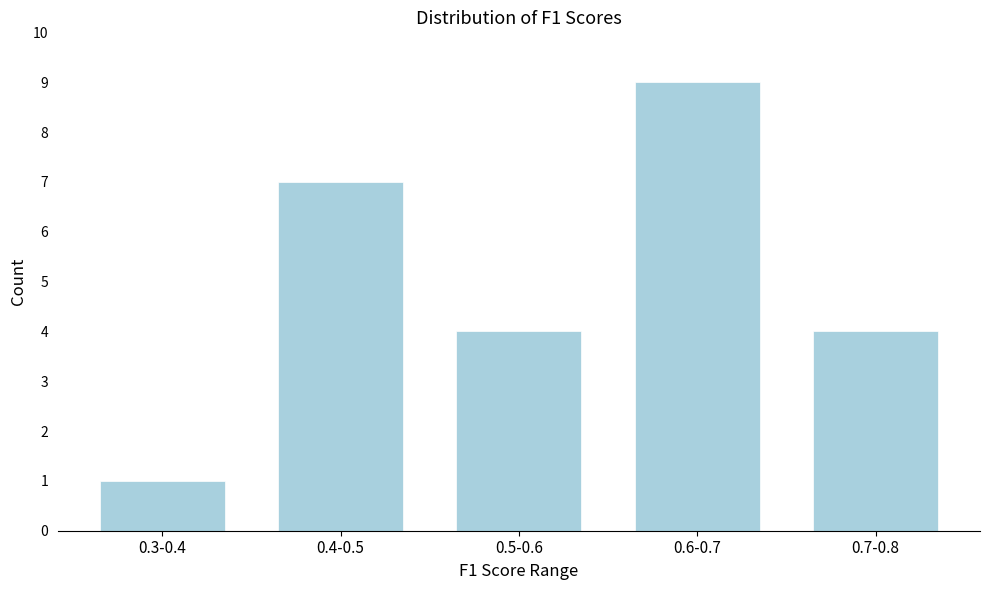

Reading right to left, list all the values displayed in this chart.

0.7-0.8=4	0.6-0.7=9	0.5-0.6=4	0.4-0.5=7	0.3-0.4=1